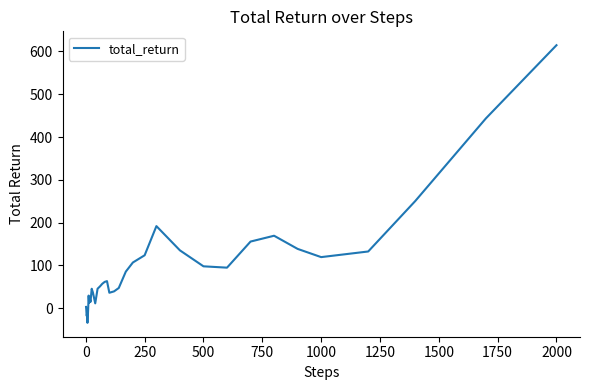

What is the greatest value displayed?

614.6